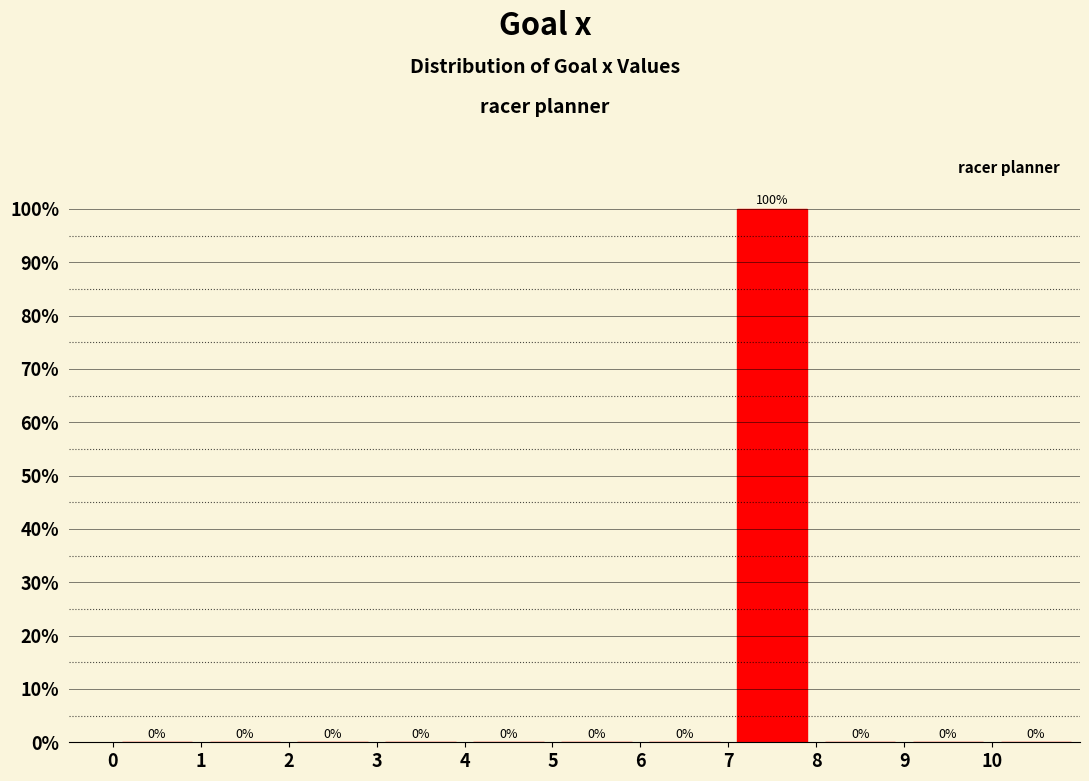

Over which range of the x-axis is the bar tallest?

7 to 8